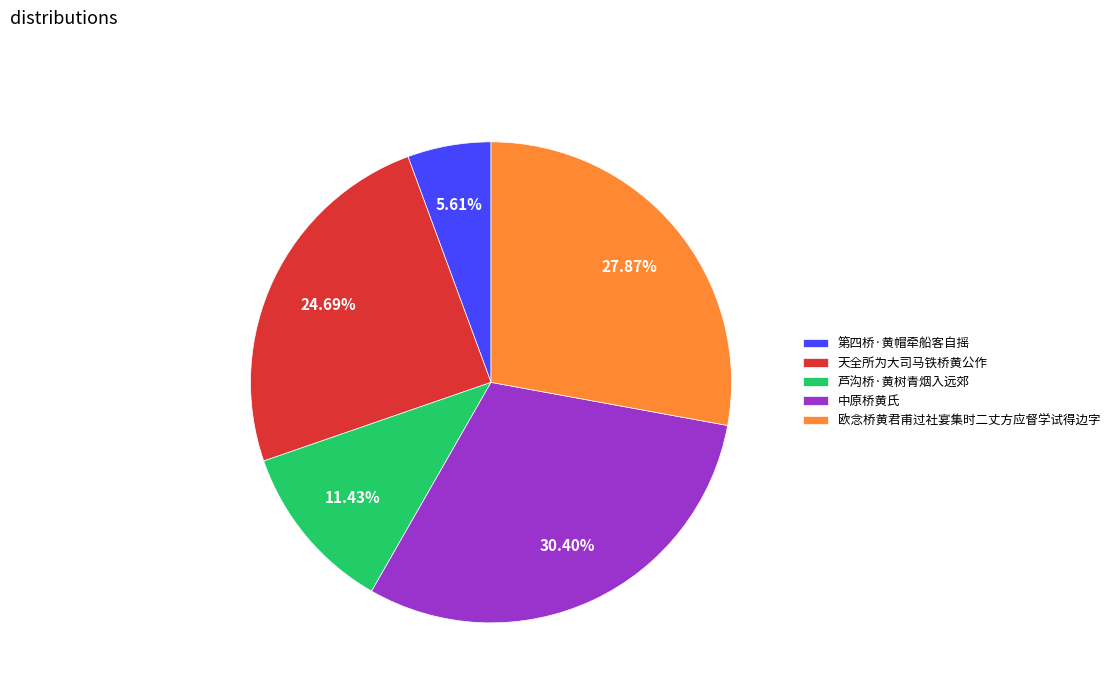

Is it true that 天全所为大司马铁桥黄公作 is 25% of the pie?

True